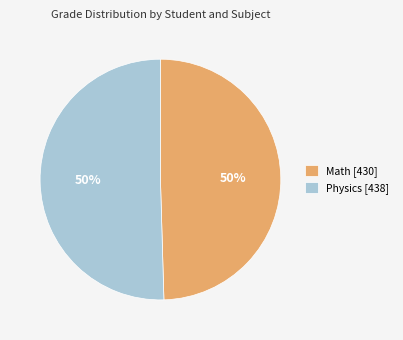

Approximately how many times larger is the value at Math [430] compared to Physics [438]?

1.0